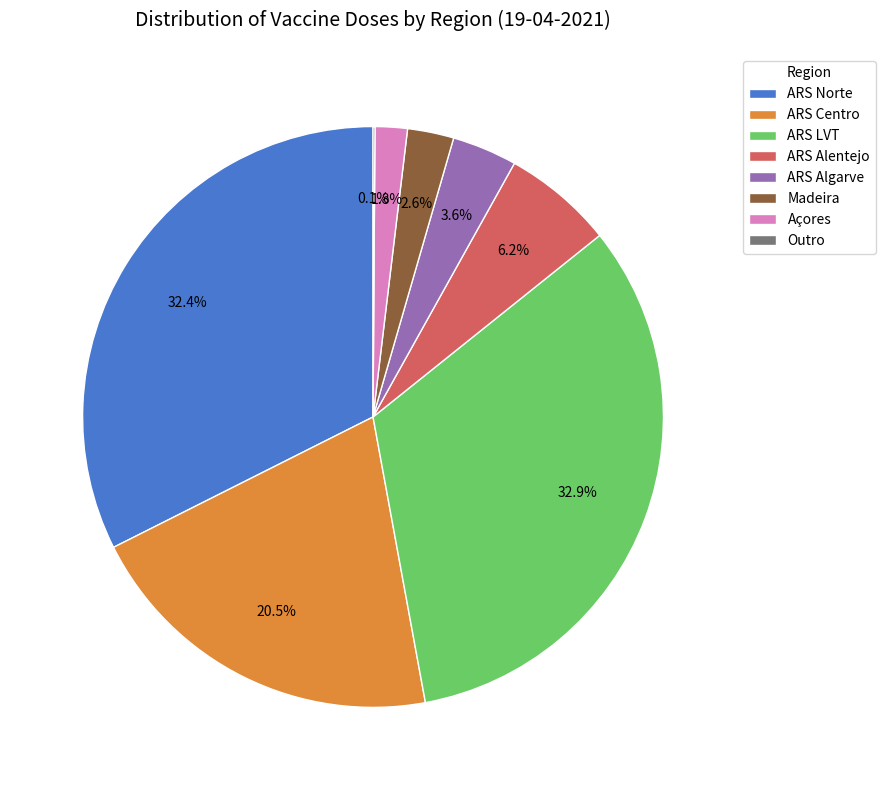

Is ARS LVT the majority of the pie?

No